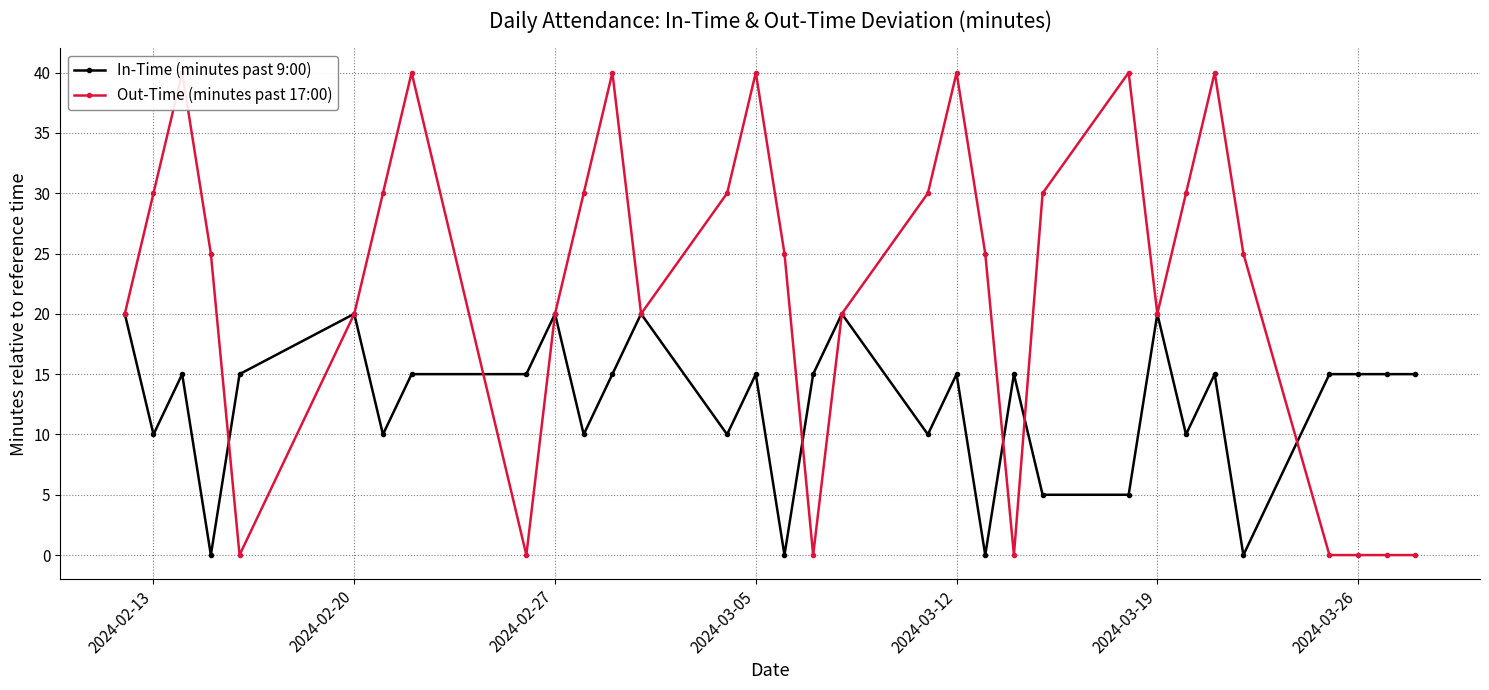

Which series has the largest range (max minus min)?

Out-Time (minutes past 17:00)